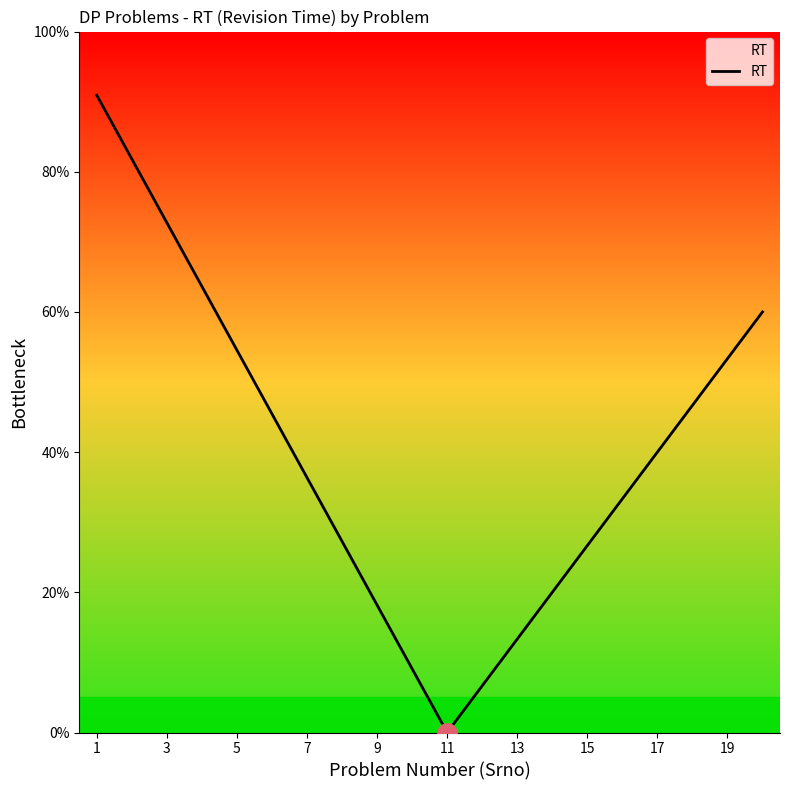

What is the greatest value displayed?

90.9